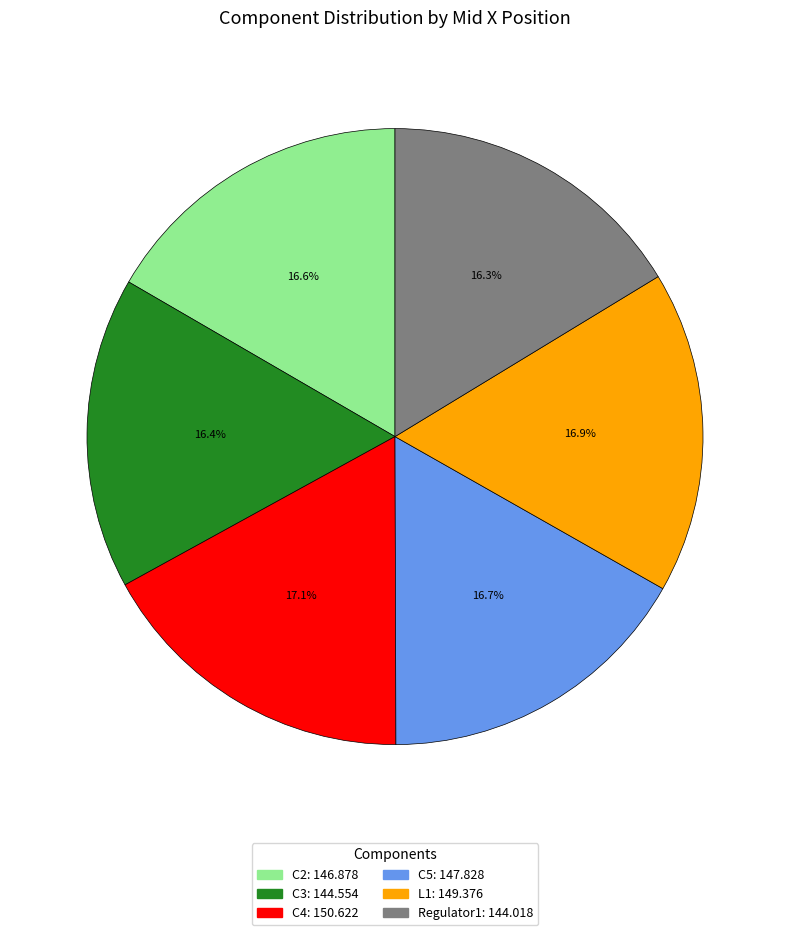

What portion of the pie excludes C3?

83.6%